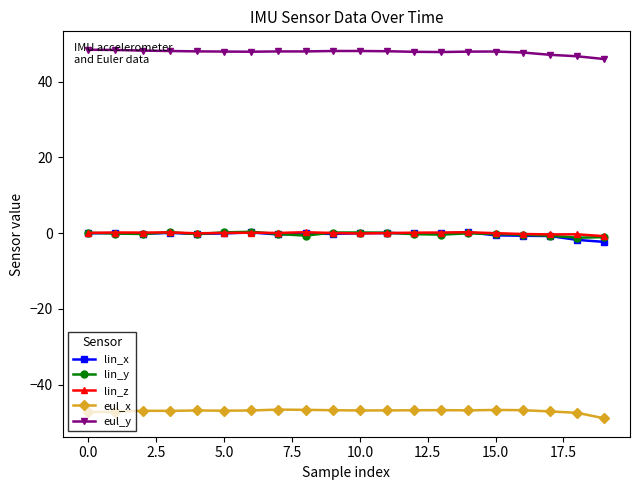

How many categories are shown in the chart?

20